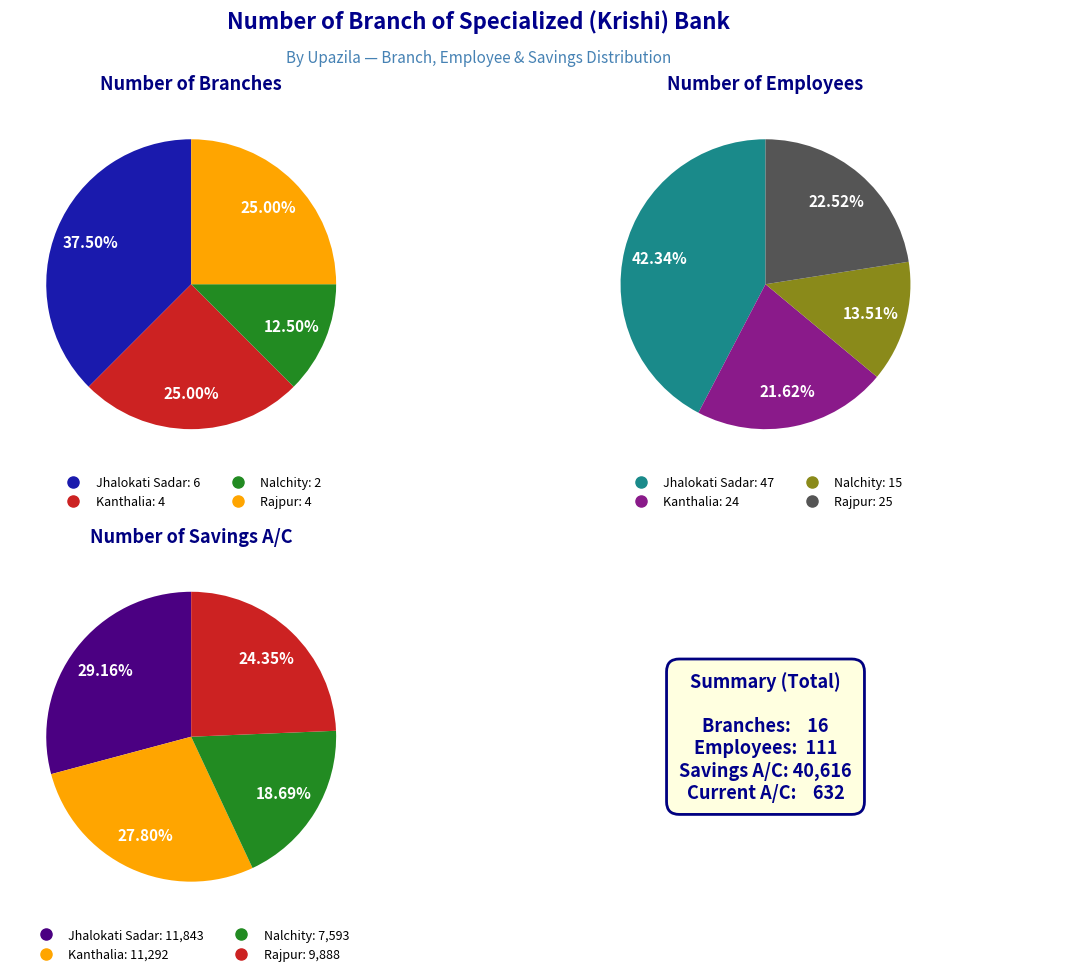

Does Jhalokati Sadar account for over 50% of the chart?

No